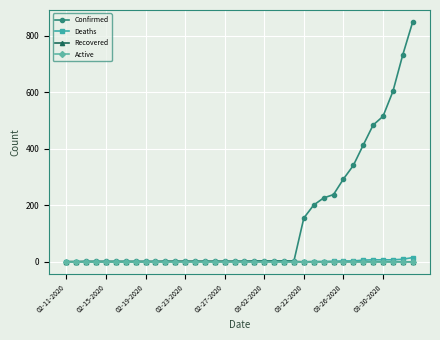

Which series has the largest total across all categories?

Confirmed